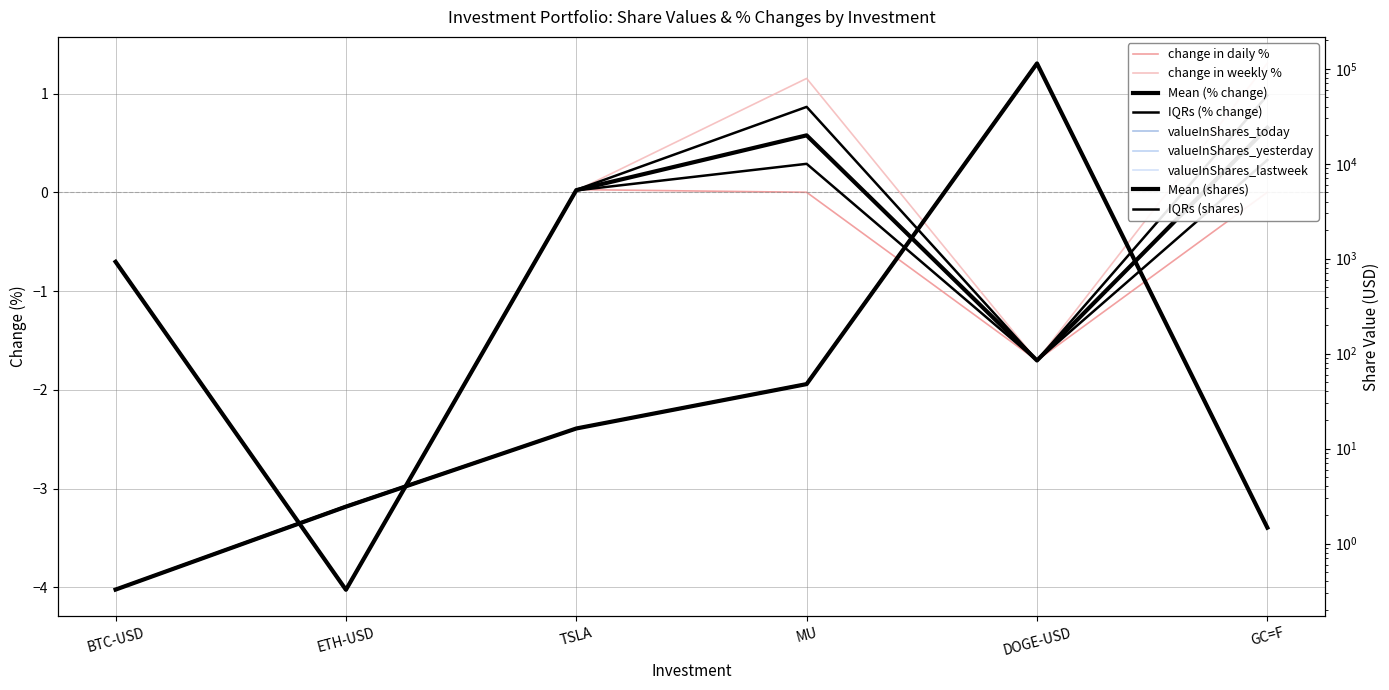

What is the average value of the valueInShares_lastweek series?

19087.8